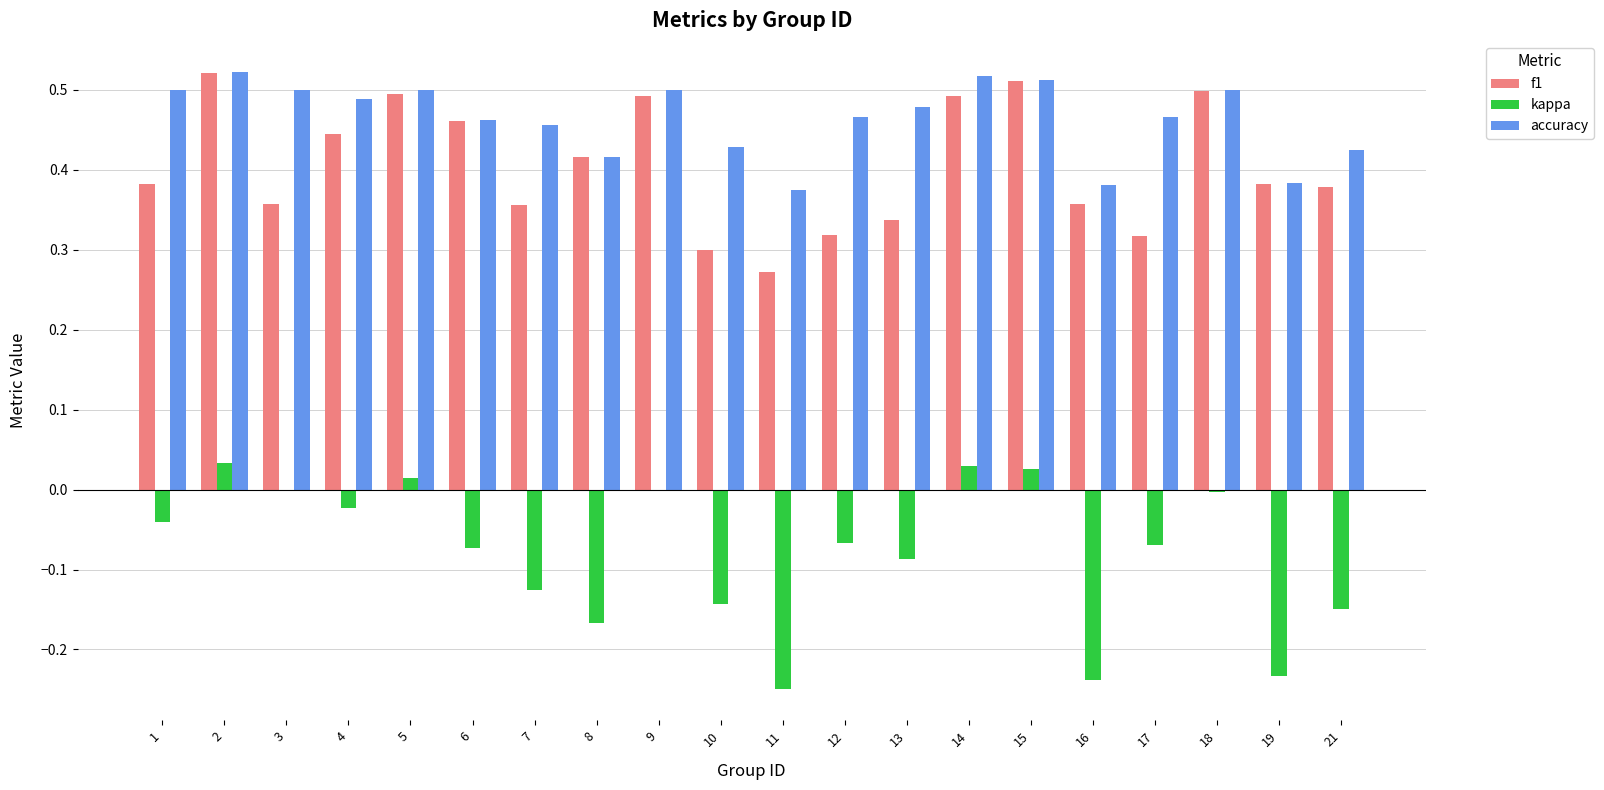

What is the sum of the accuracy values at 8 and 2?

0.9